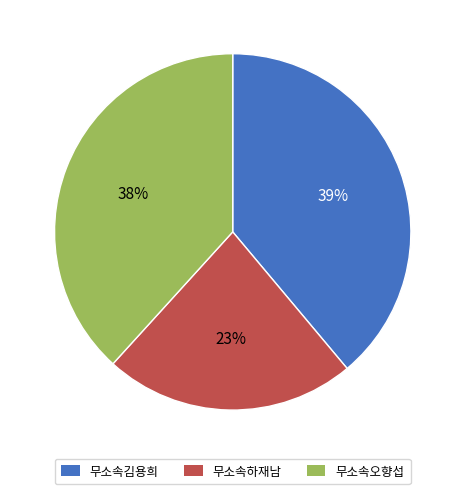

To the nearest percent, what portion does 무소속하재남 represent?

23%